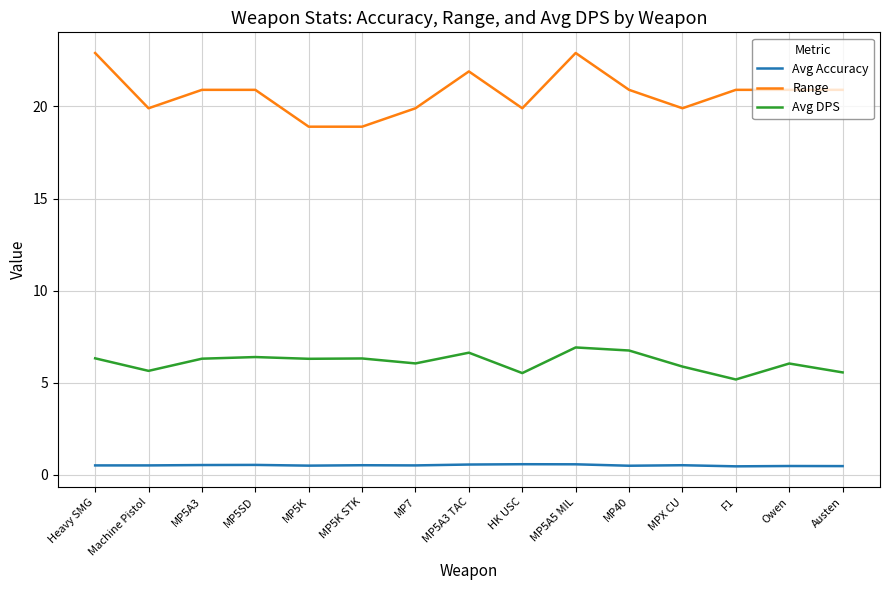

The Avg Accuracy series shows 0.5 at Machine Pistol. True or false?

True